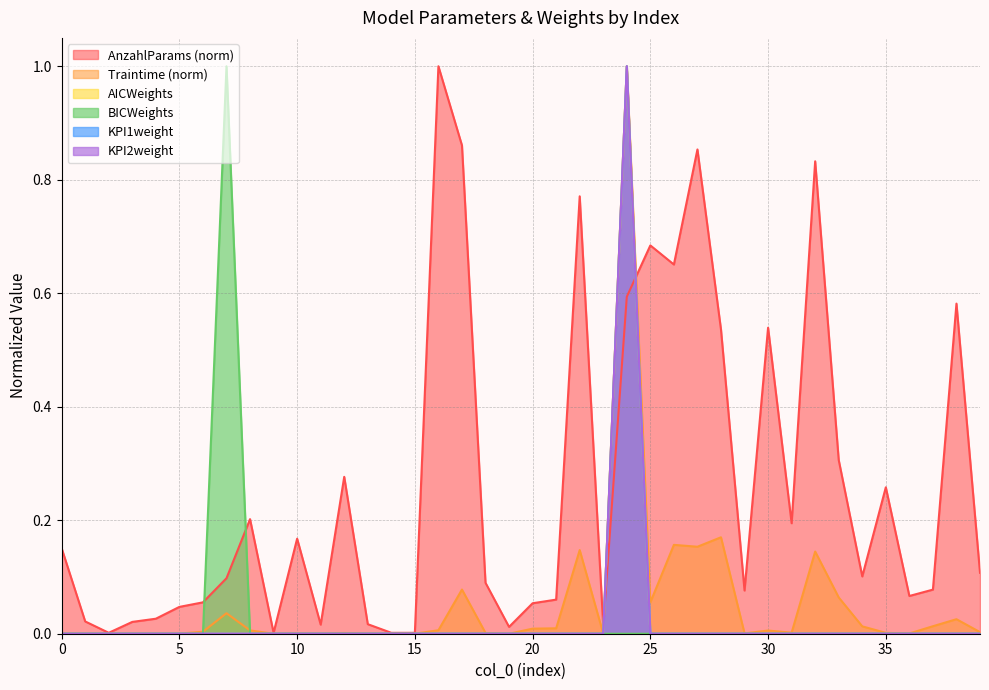

Does the chart display data point markers on the line(s)?

No